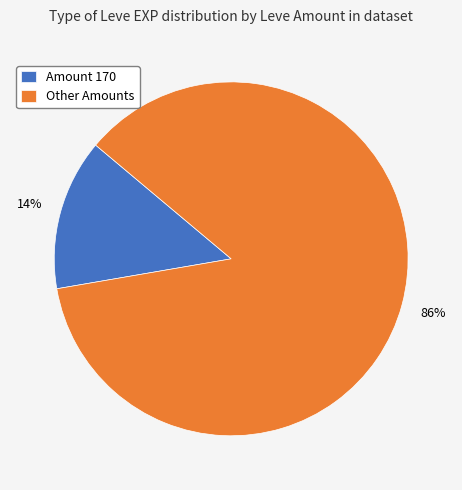

True or false: Other Amounts accounts for 93% of the total.

False